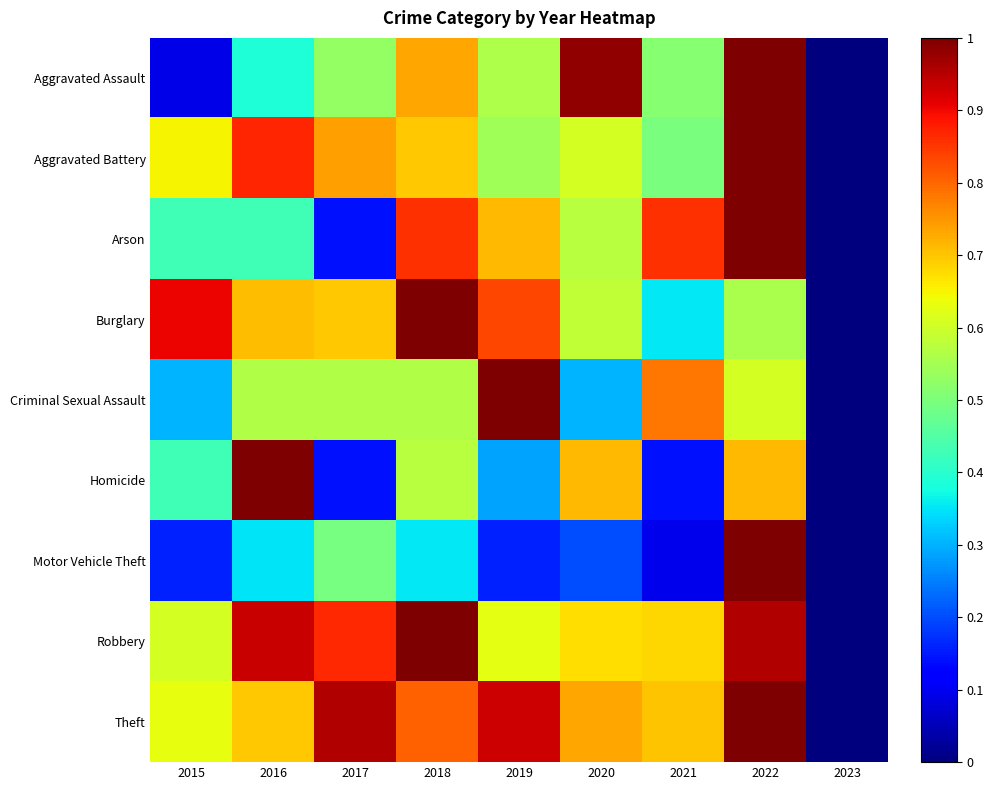

Which series has the largest total across all categories?

Theft